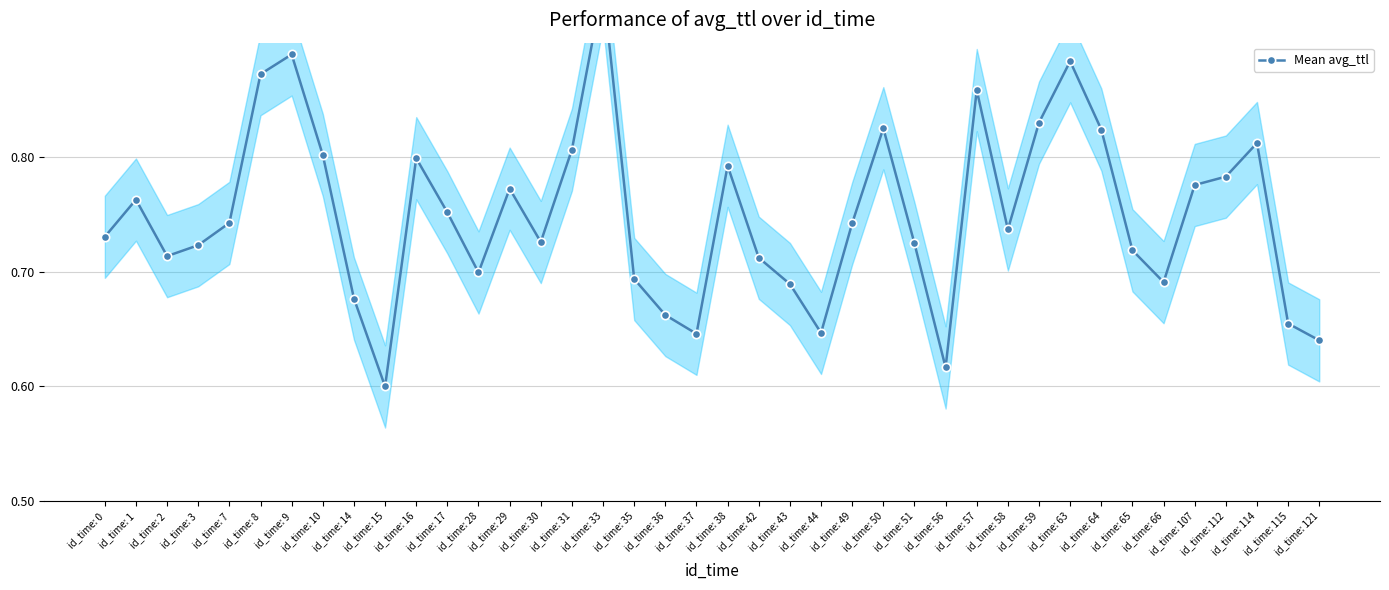

The value at id_time: 7 is 0.7. True or false?

True